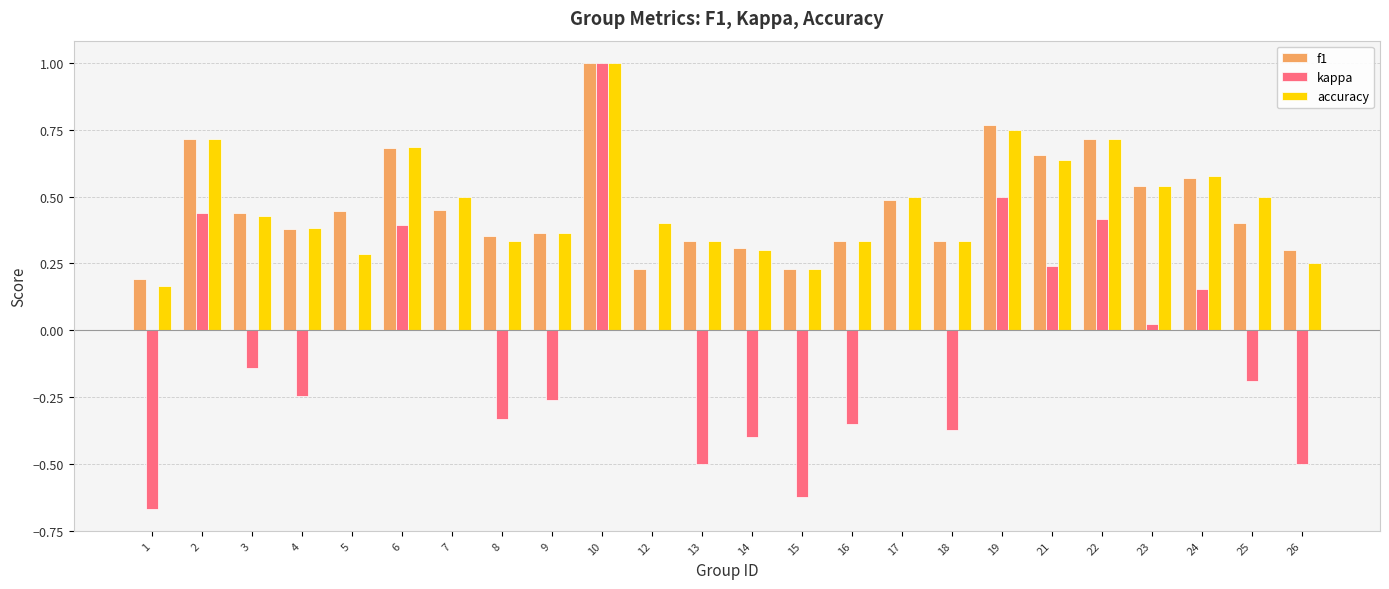

Which series changed the most between 13 and 15?

kappa